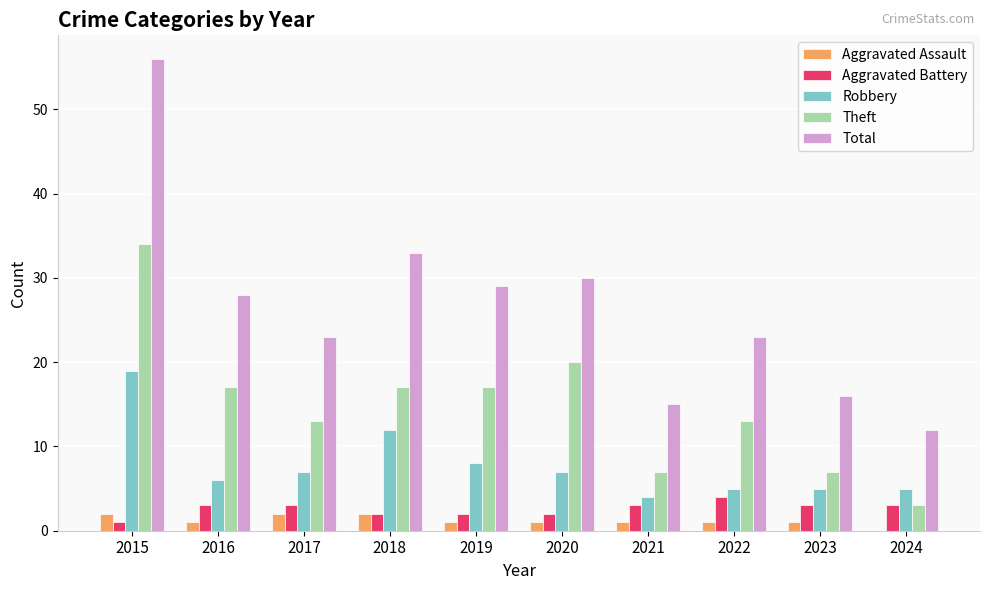

At which category is the sum across all series the highest?

2015